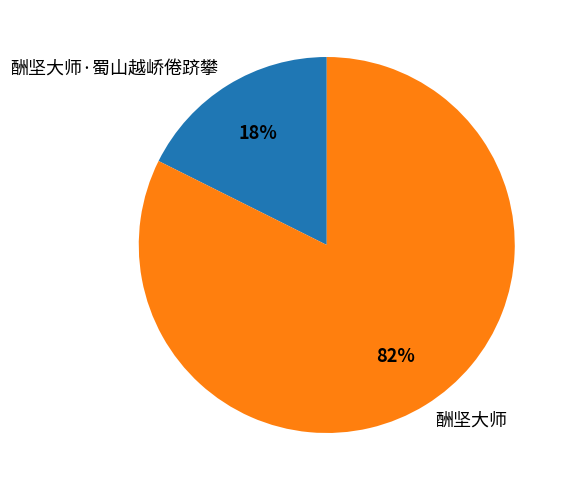

Combined, do 酬坚大师·蜀山越峤倦跻攀 and 酬坚大师 account for over 50%?

Yes